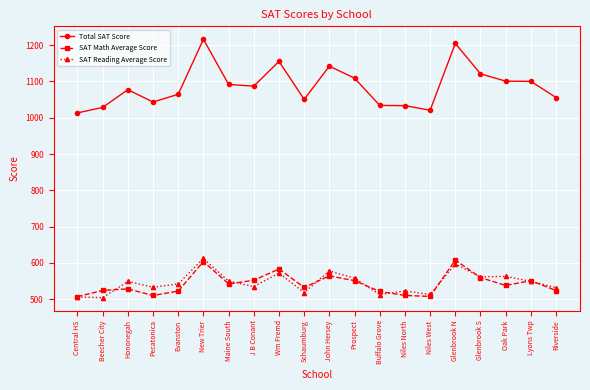

The SAT Math Average Score series shows 227.4 at J B Conant. True or false?

False